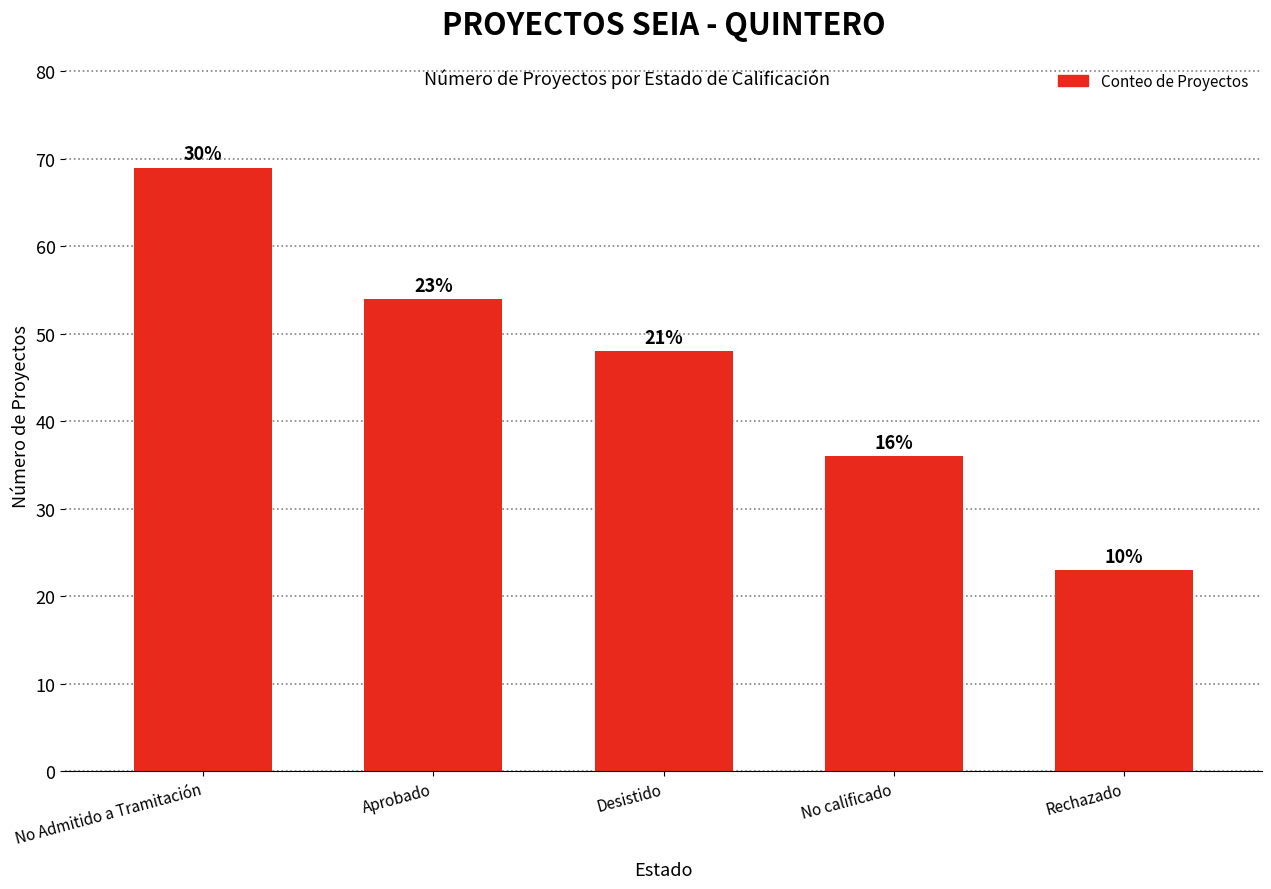

Are the bars horizontal?

No